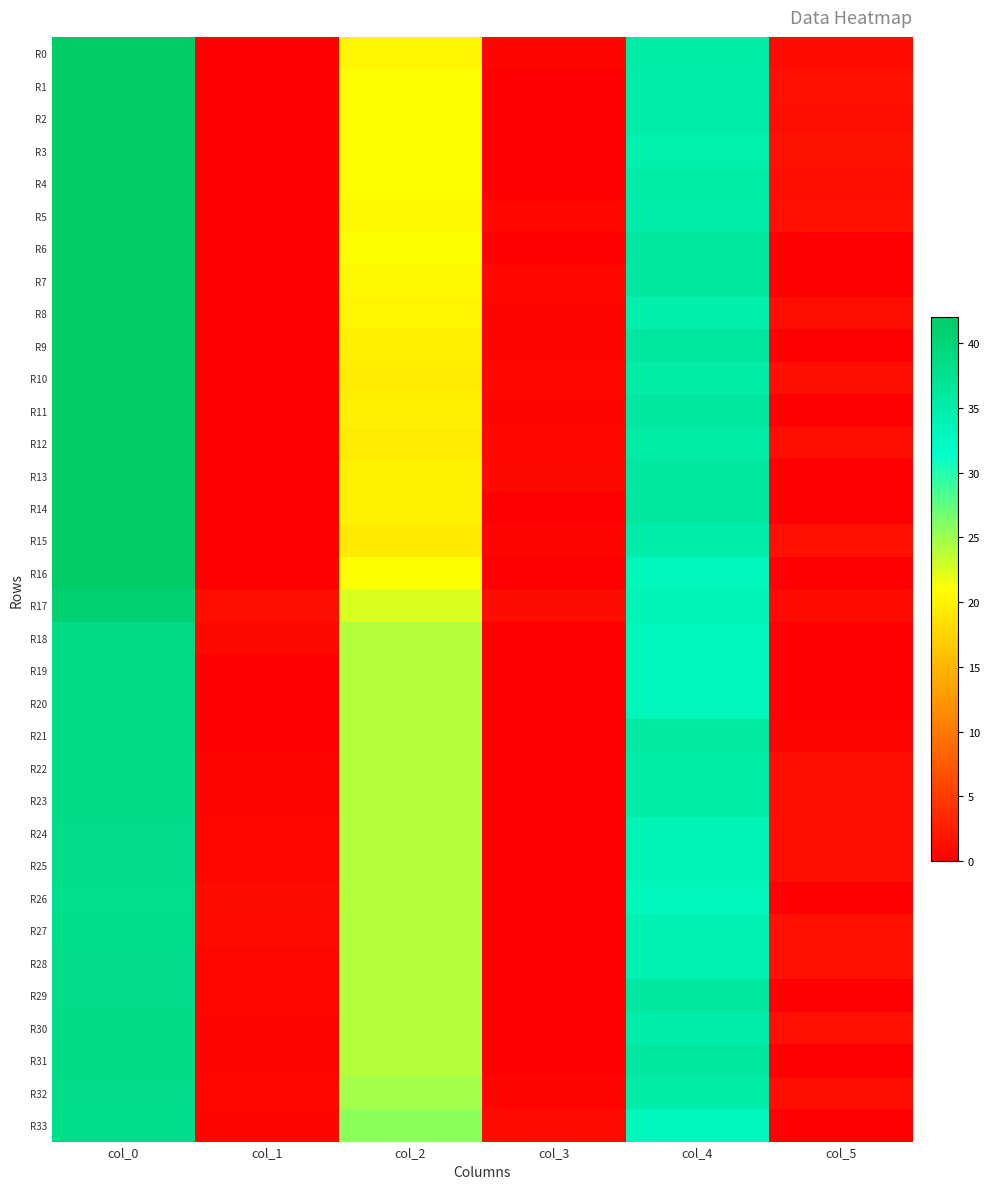

Which has a higher value, col_0 or col_3?

col_0